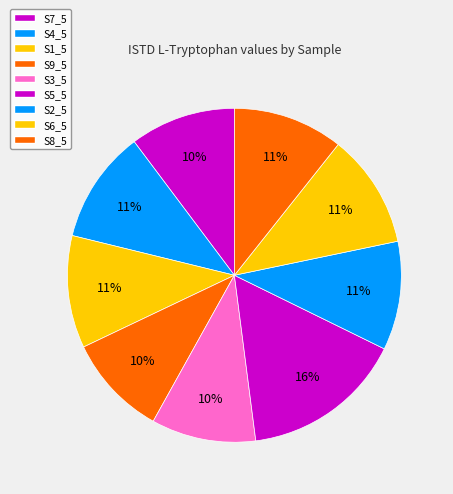

Which slice is the smallest?

S9_5